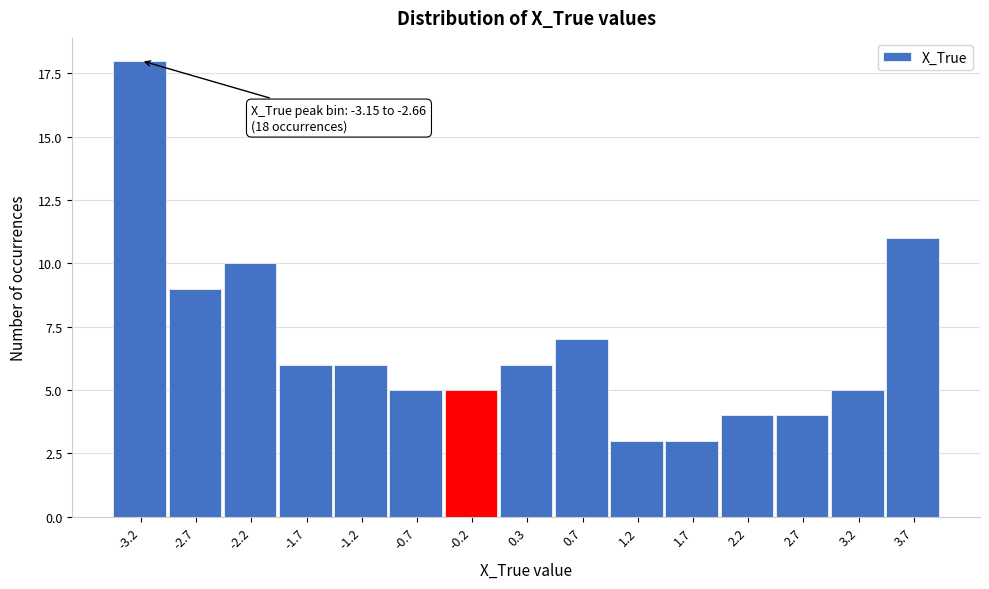

Reading right to left, extract all data points from this chart.

11	5	4	4	3	3	7	6	5	5	6	6	10	9	18